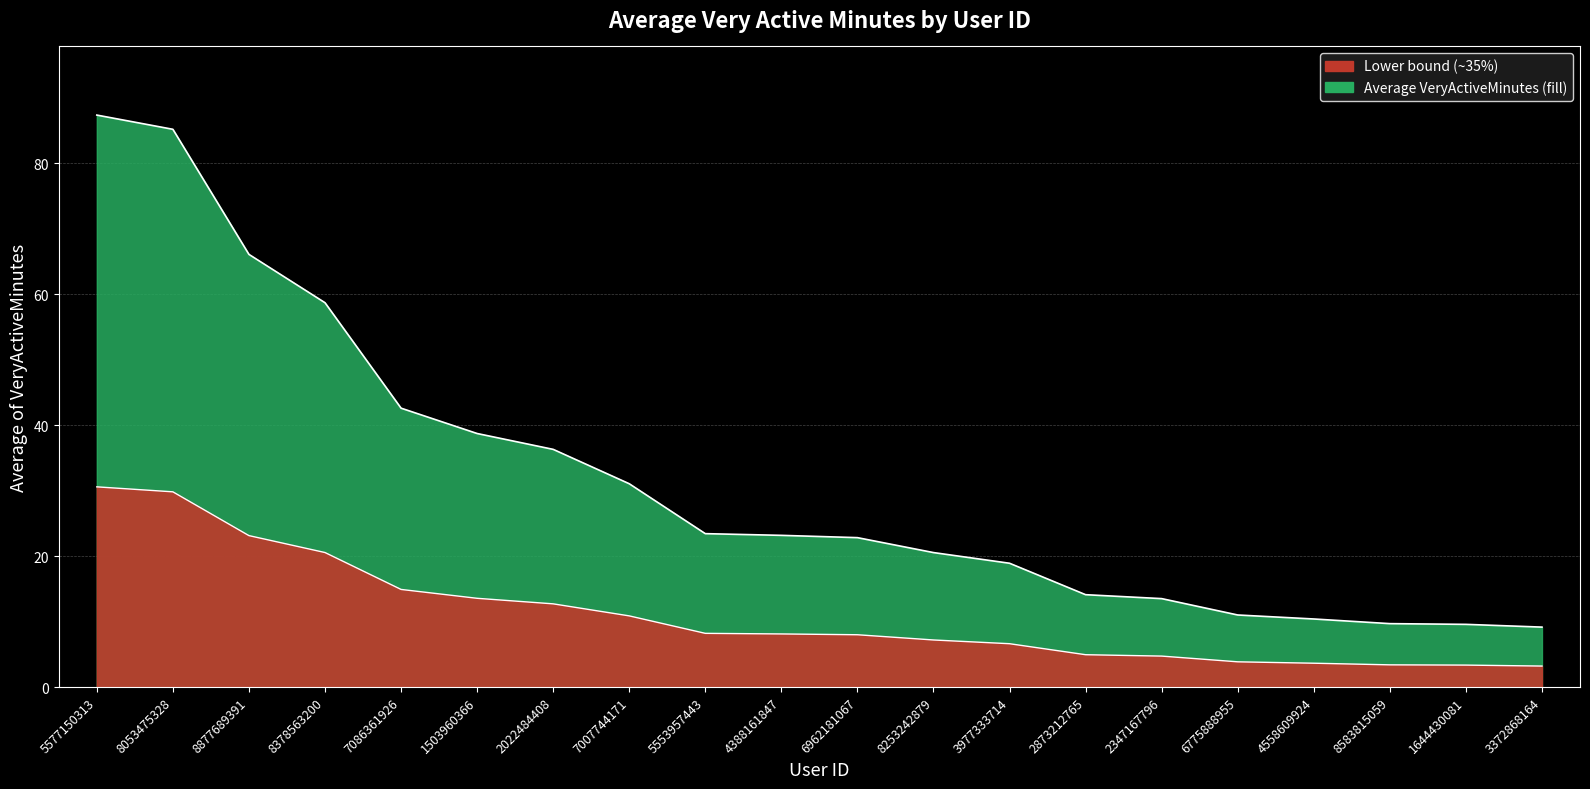

True or false: there are more than 0 points higher than both neighbors.

False